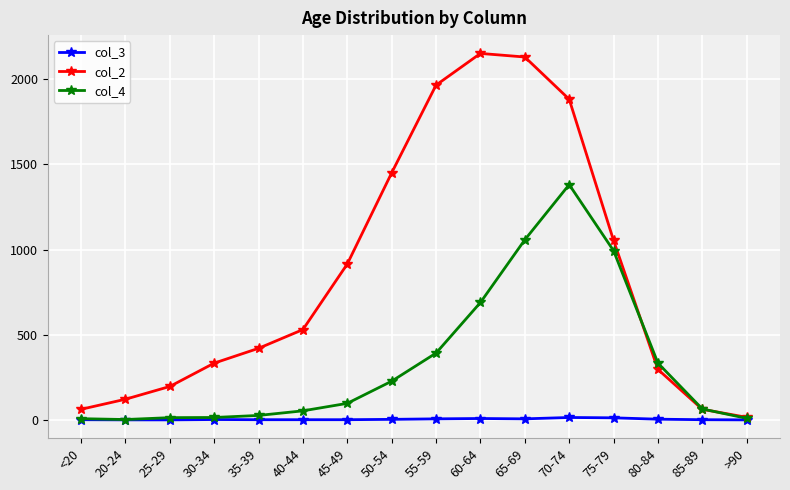

Which series changed the most between 50-54 and 80-84?

col_2